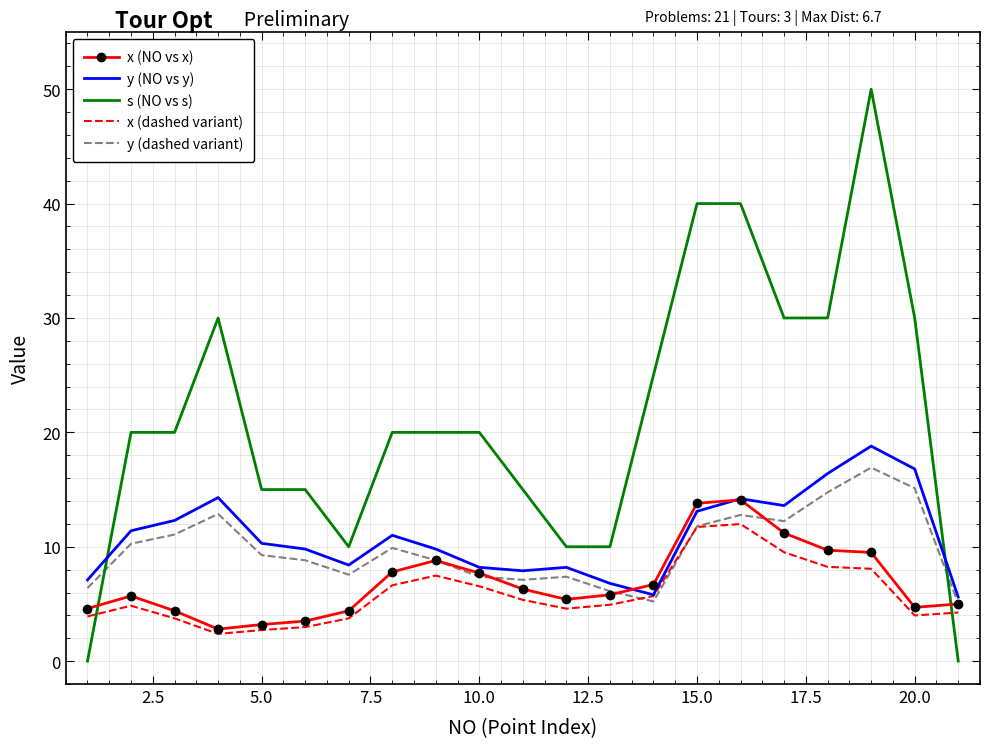

What is the greatest value displayed?

50.0